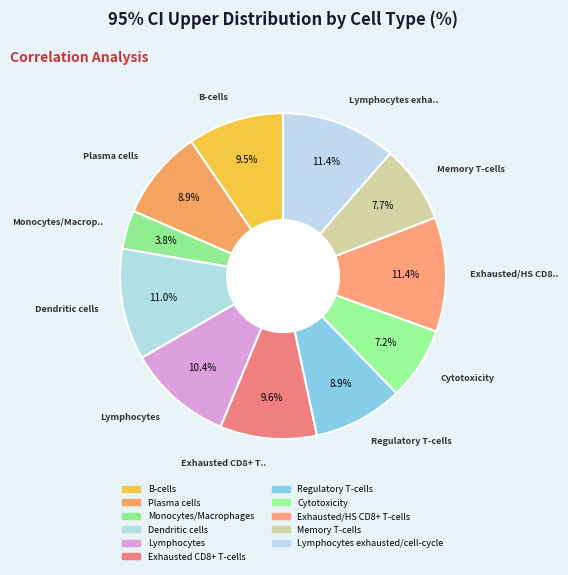

How many segments does this pie chart have?

11